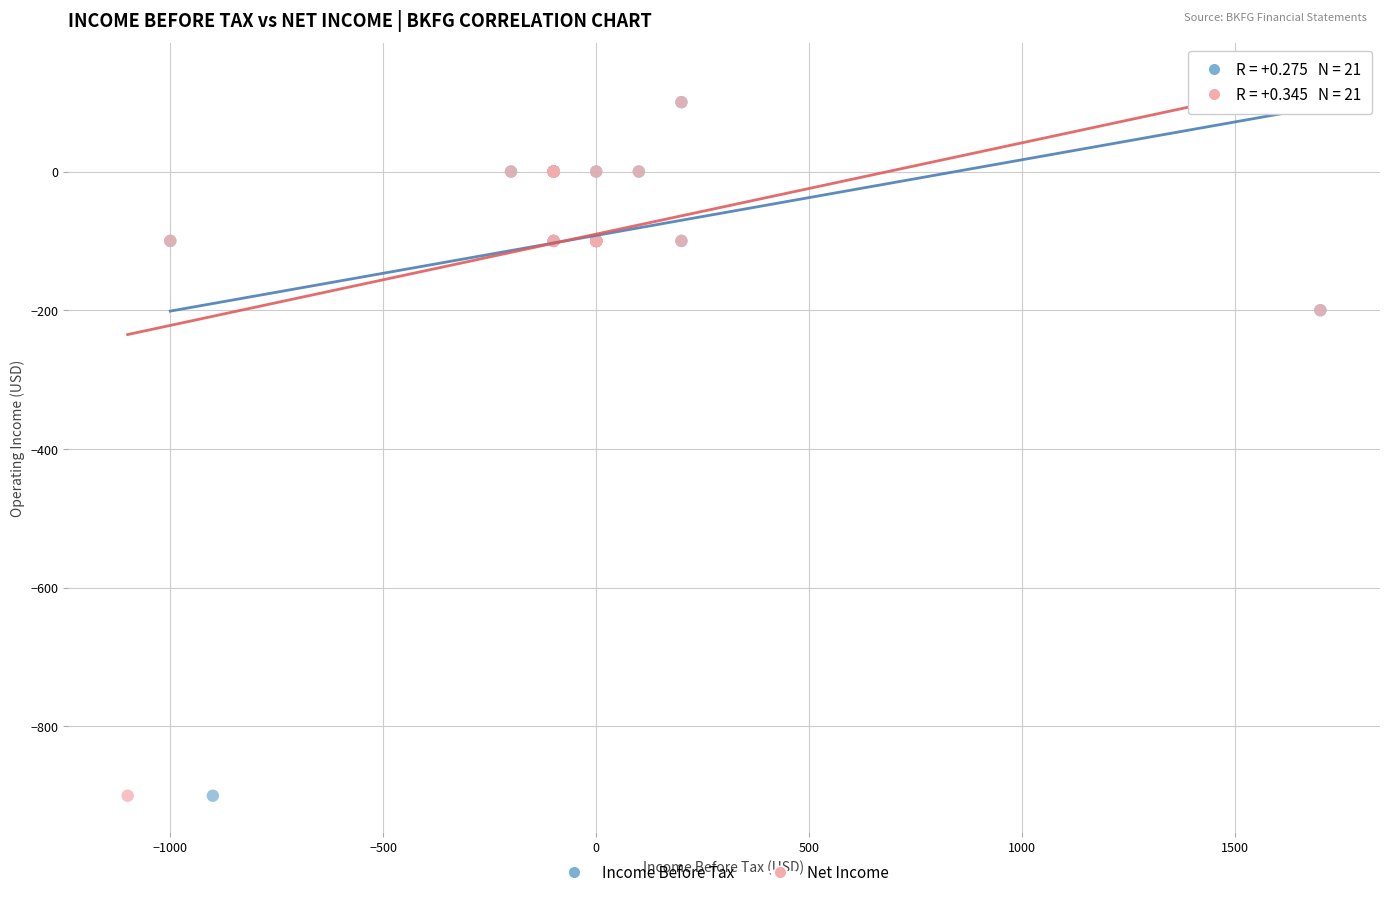

What are all the series names shown in the legend?

Income Before Tax, Net Income